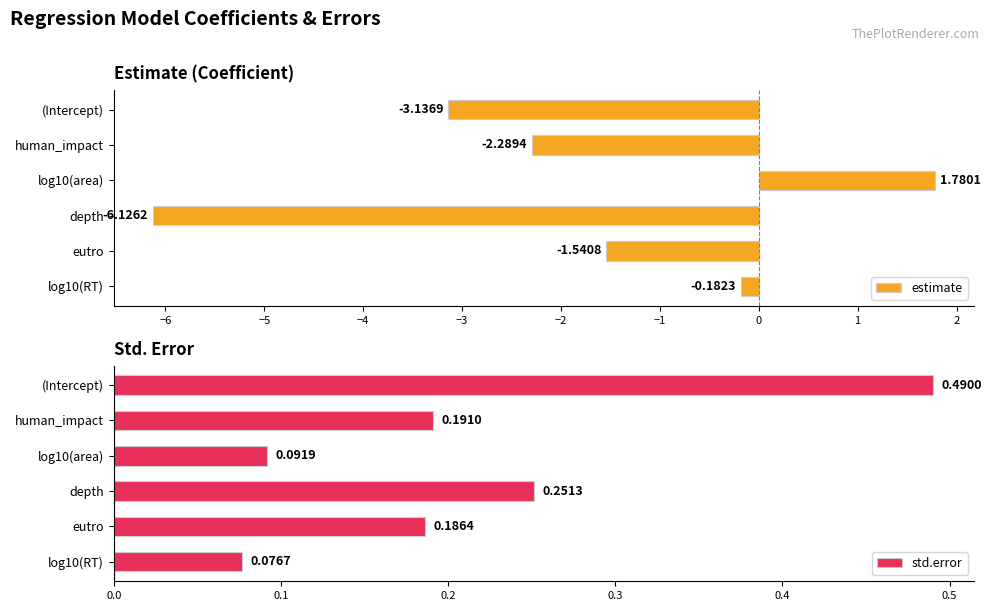

Where is estimate nearest to the value -2?

human_impact